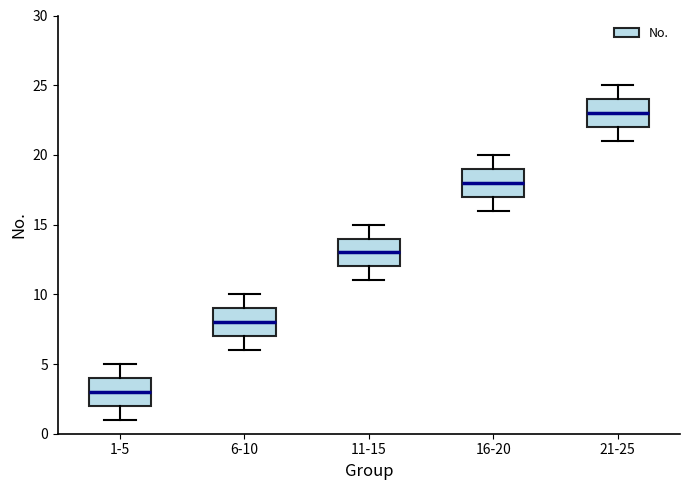

Which box's median line is the highest?

21-25